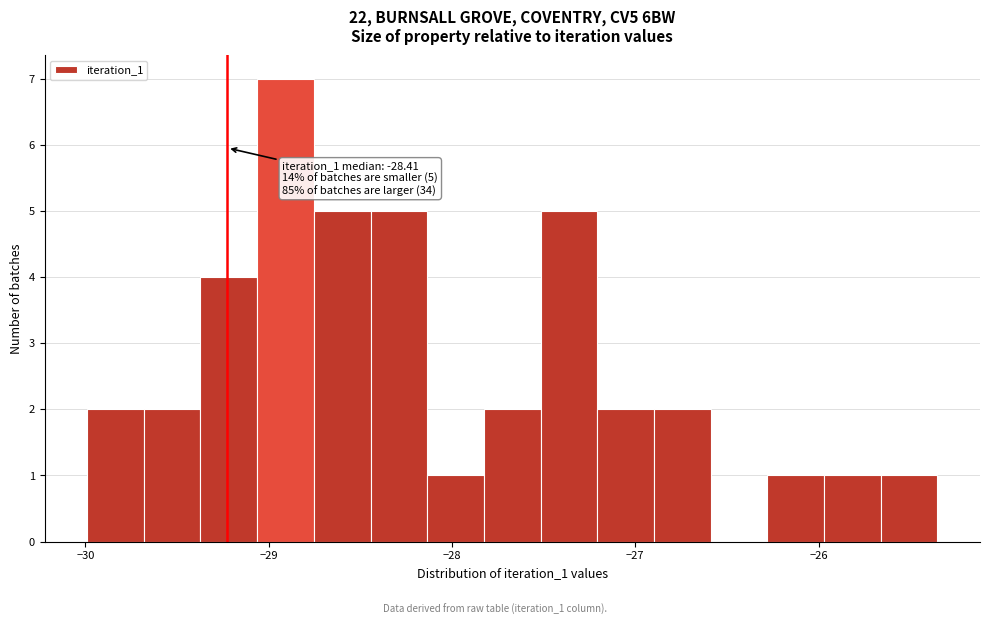

Read against the x-axis, roughly where is the centre of the tallest bar?

-28.9